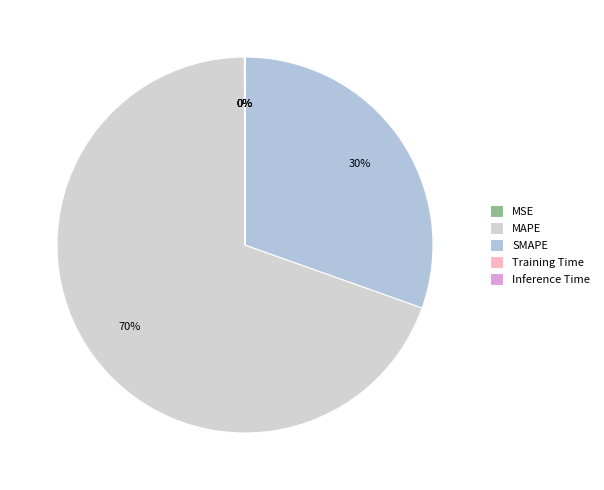

How many segments does this pie chart have?

5